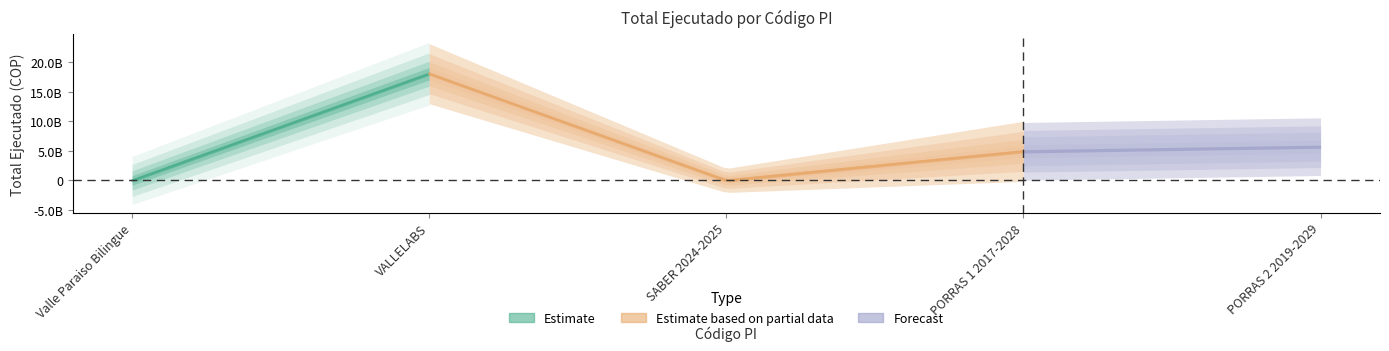

The value at 2023003760005 is 5903827777.6. True or false?

False